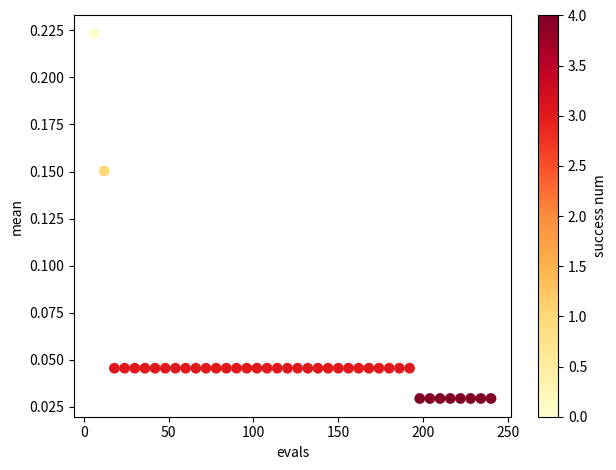

What is the range of X values (max minus min)?

234.0